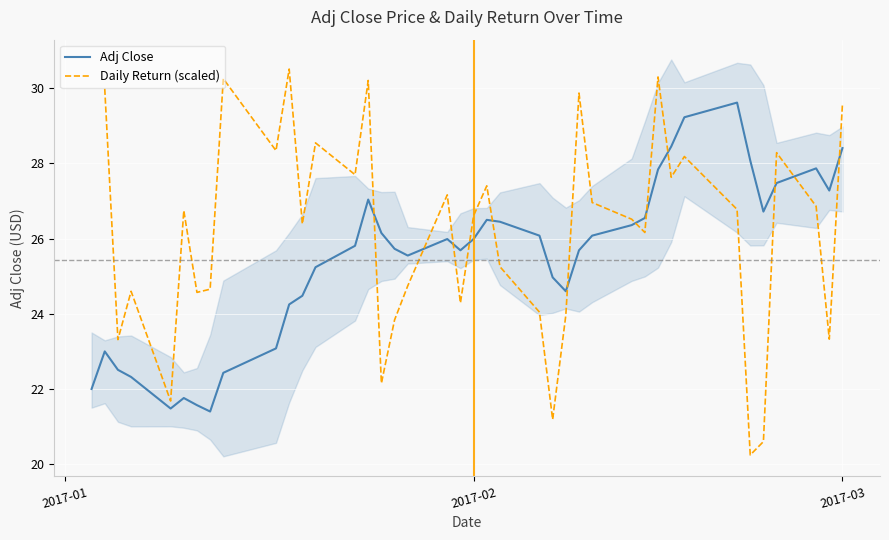

How many values in the Daily Return (scaled) series exceed 26?

23